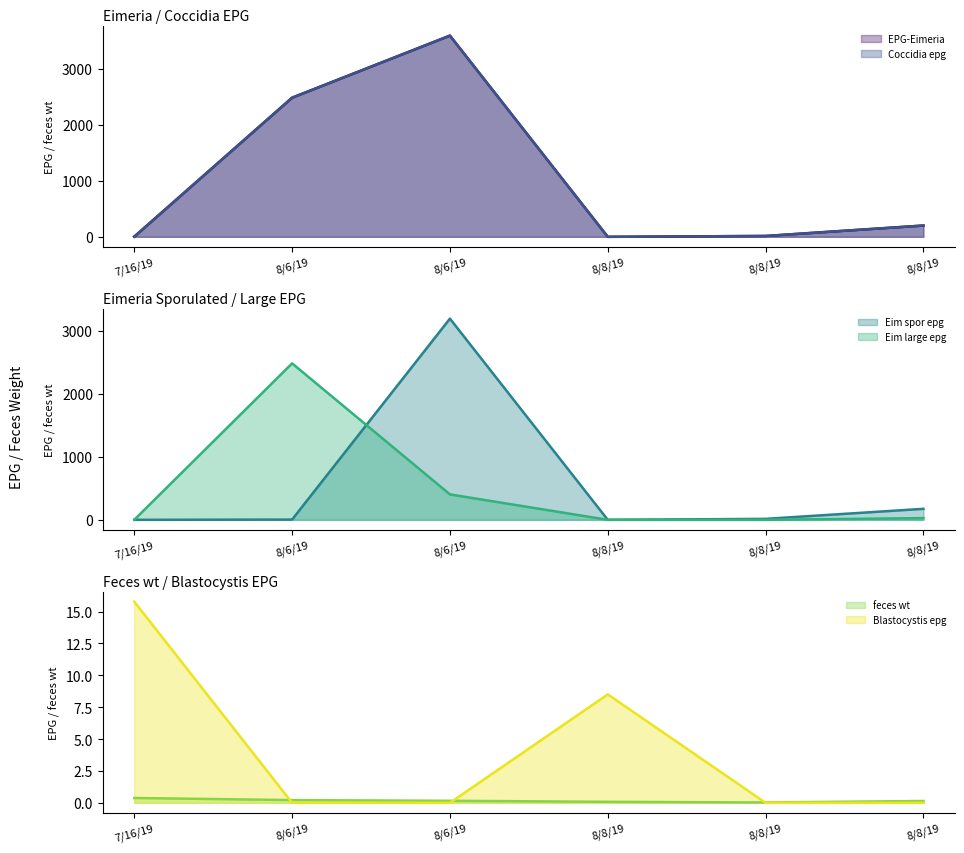

Is it true that Coccidia epg (line) equals 2470.2 at 8/8/19?

False